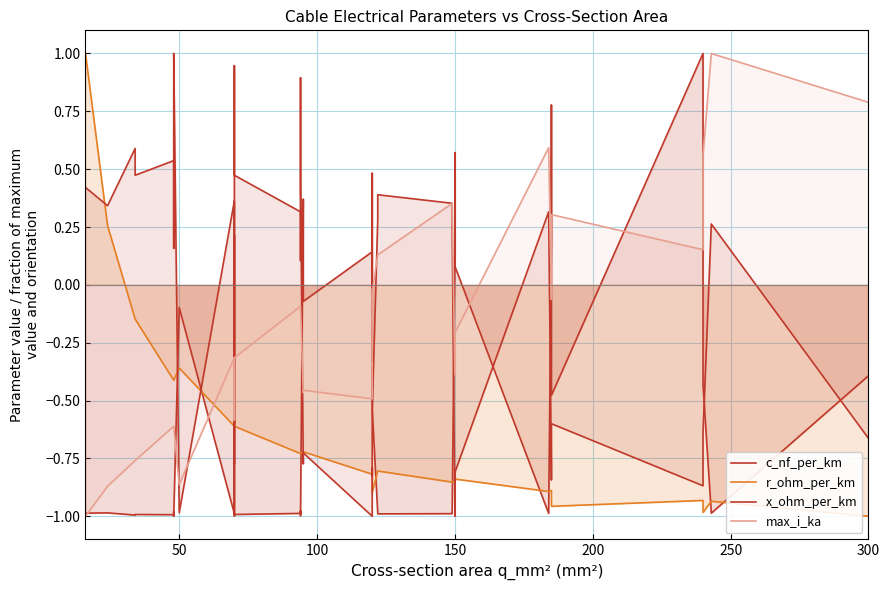

What is the sum of all x_ohm_per_km values?

-5.8